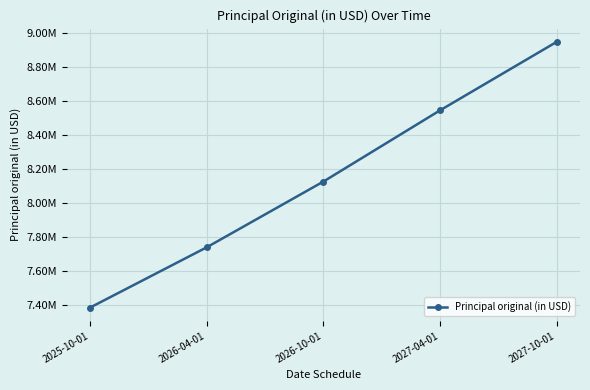

What is the ratio of the value at 2027-10-01 to the value at 2026-04-01?

1.2